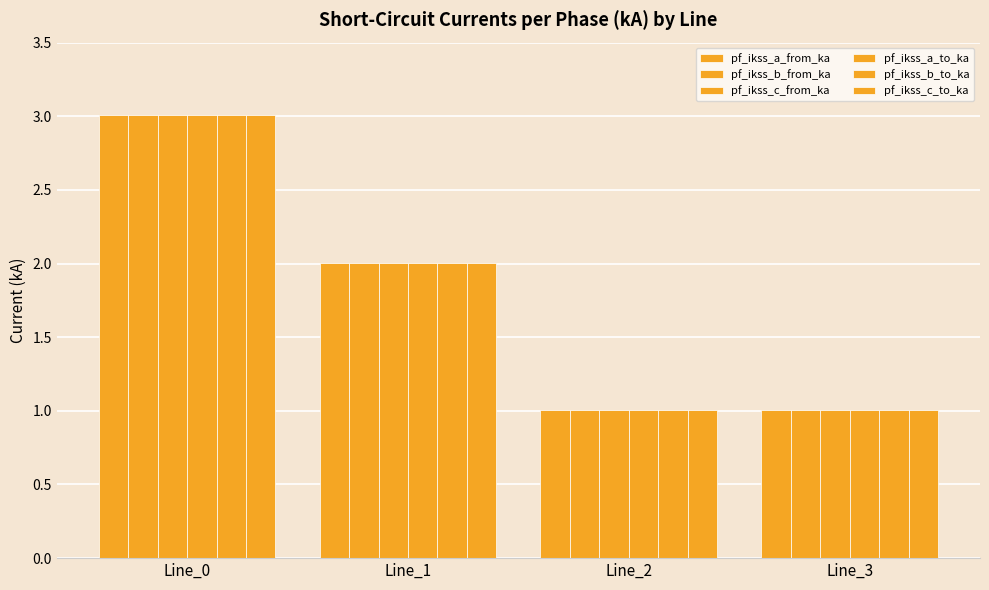

How many data points does each series have?

4